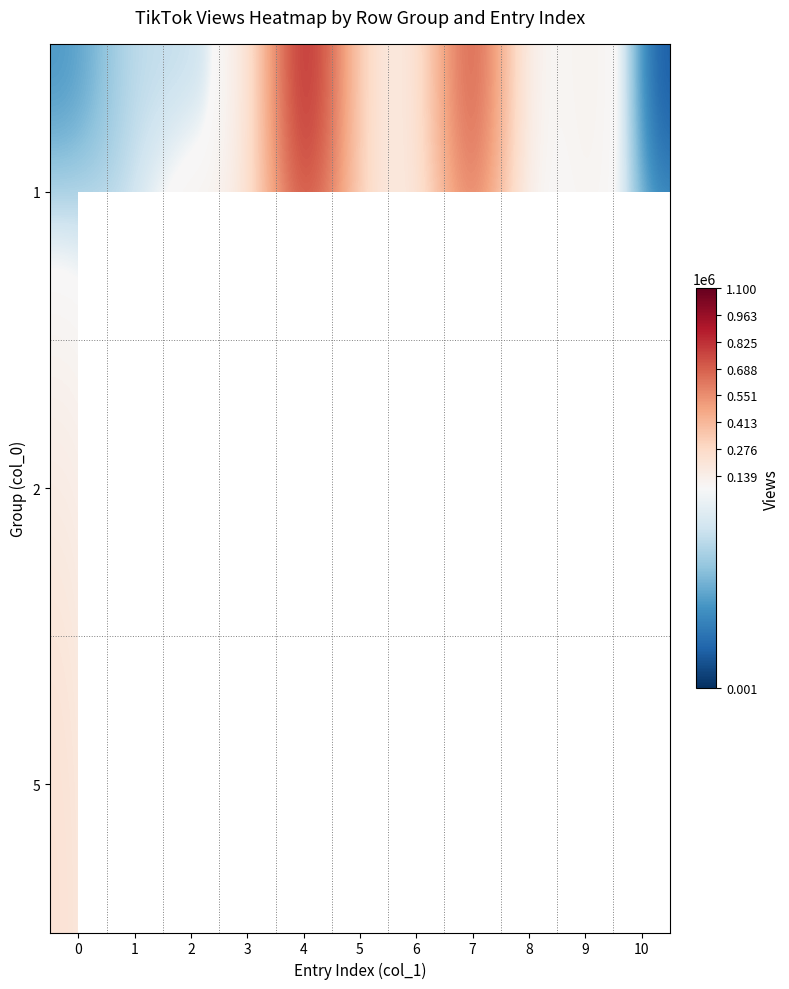

At which category does the chart reach its minimum across all series?

1